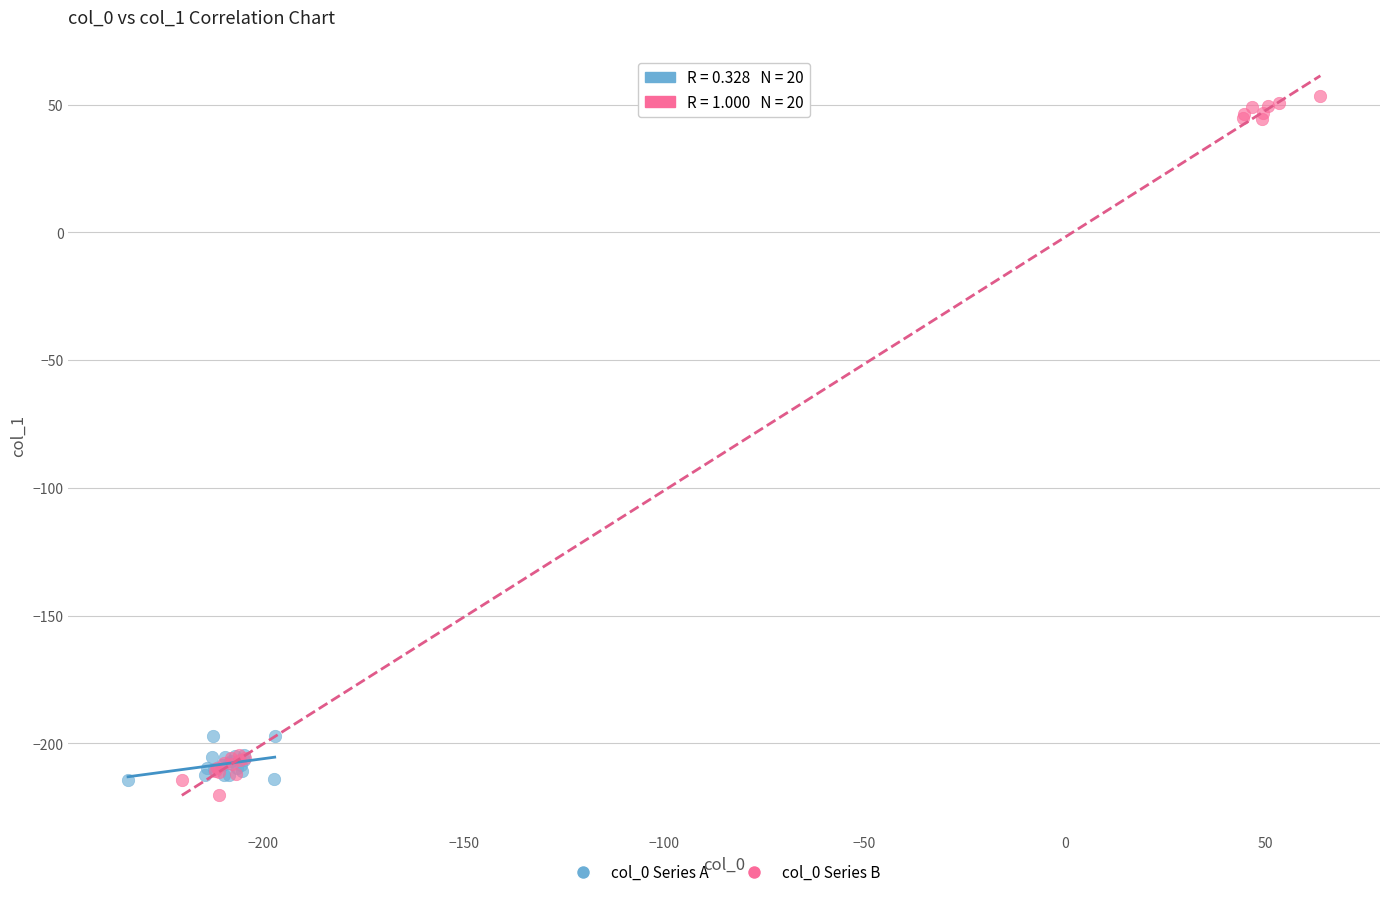

Which series reaches the maximum Y coordinate?

col_0 Series B